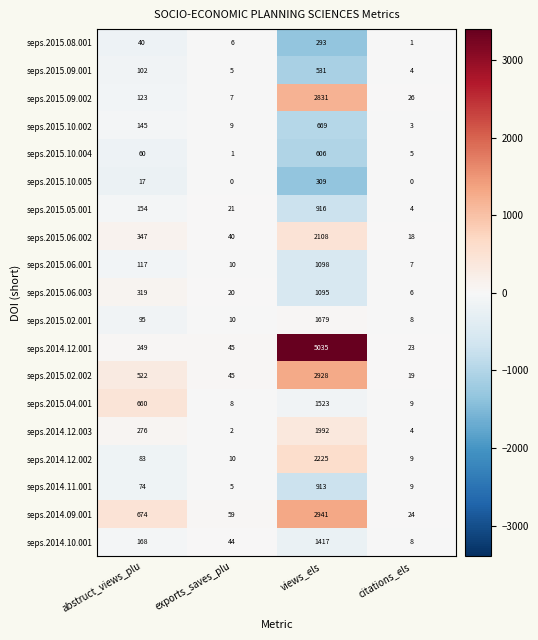

How many categories are shown in the chart?

4